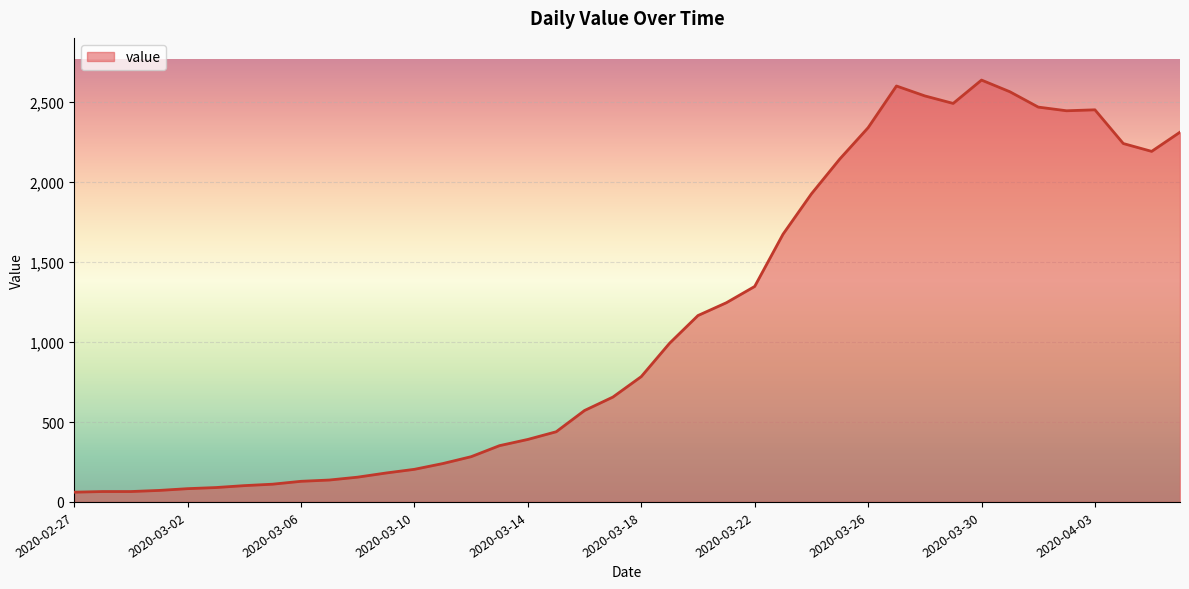

What is the greatest value displayed?

2639